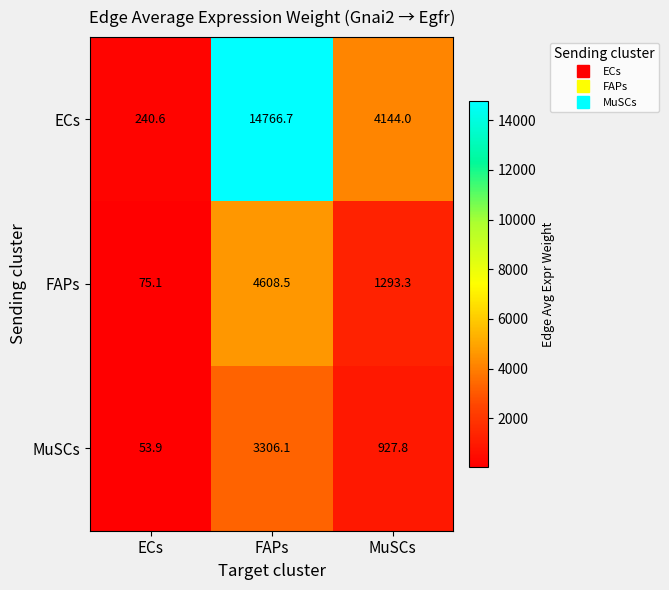

What is the maximum value shown in the chart?

14766.7